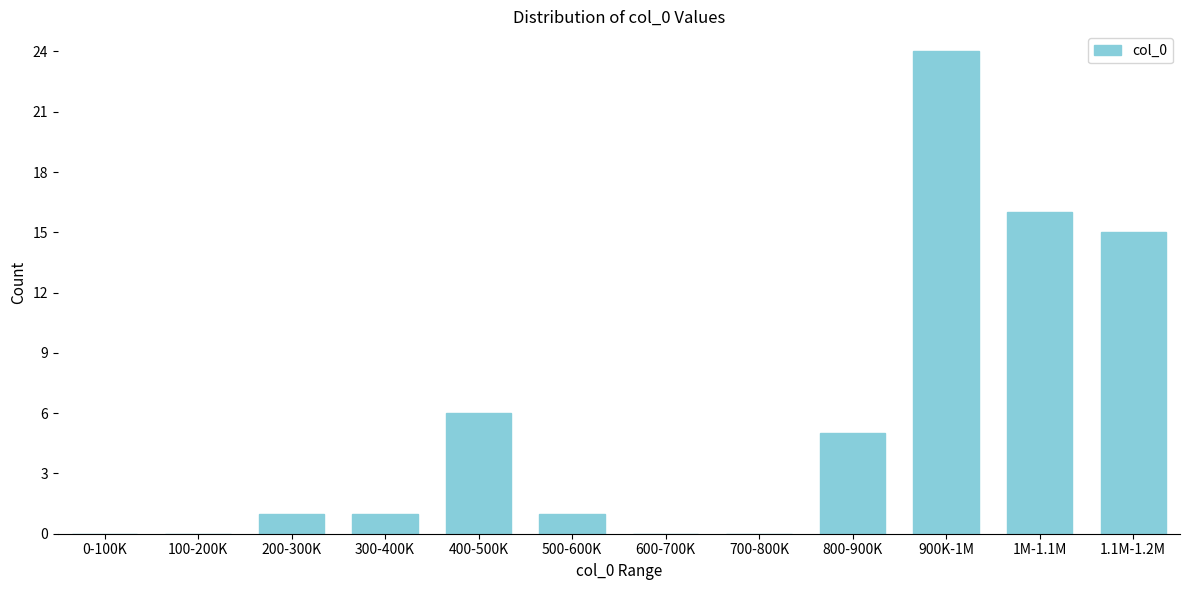

Reading left to right, list all the values displayed in this chart.

0-100K=0	100-200K=0	200-300K=1	300-400K=1	400-500K=6	500-600K=1	600-700K=0	700-800K=0	800-900K=5	900K-1M=24	1M-1.1M=16	1.1M-1.2M=15